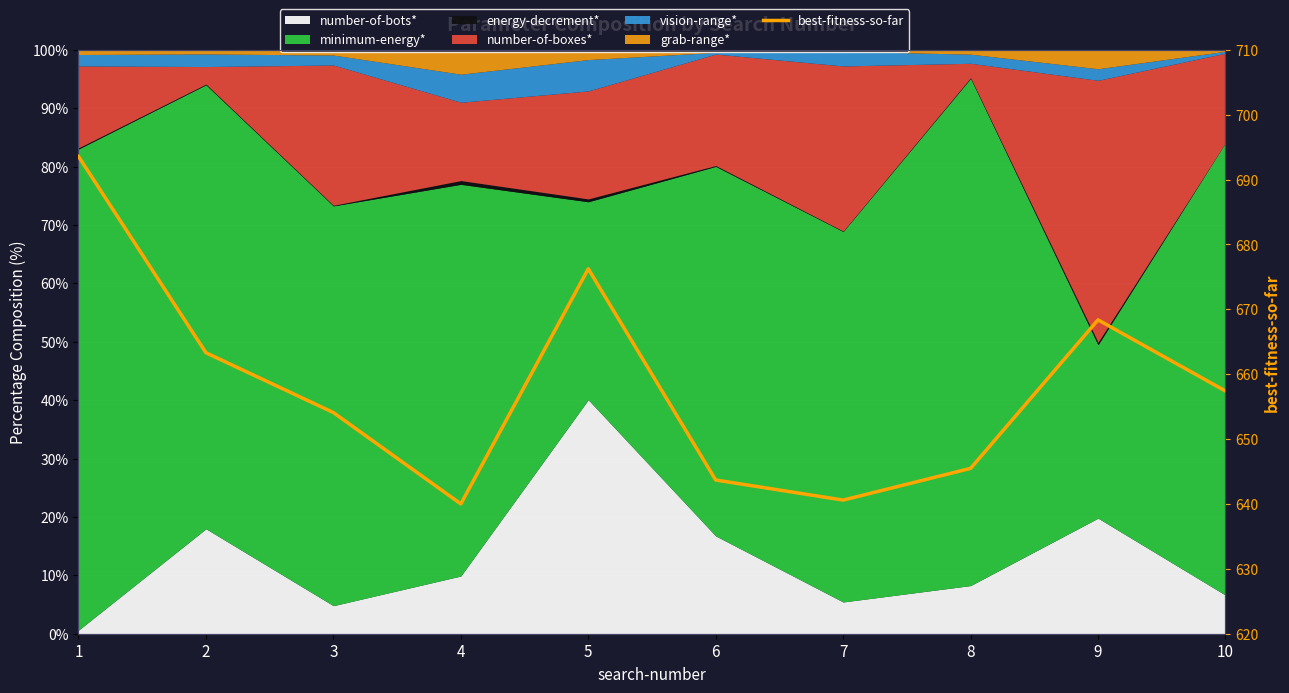

How many lines are shown in the chart?

1